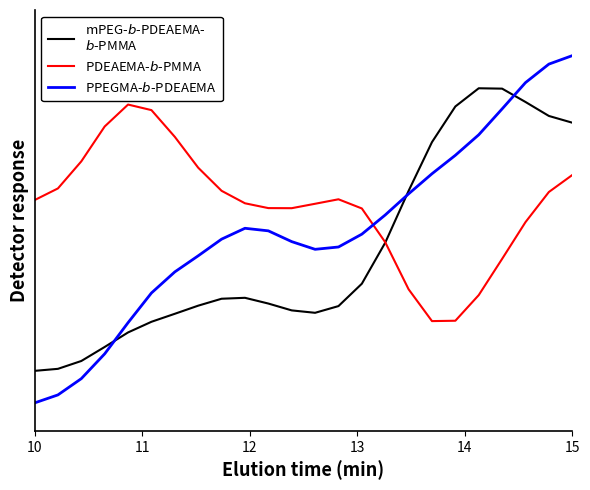

The PPEGMA-$b$-PDEAEMA series shows 0.2 at 14. True or false?

True